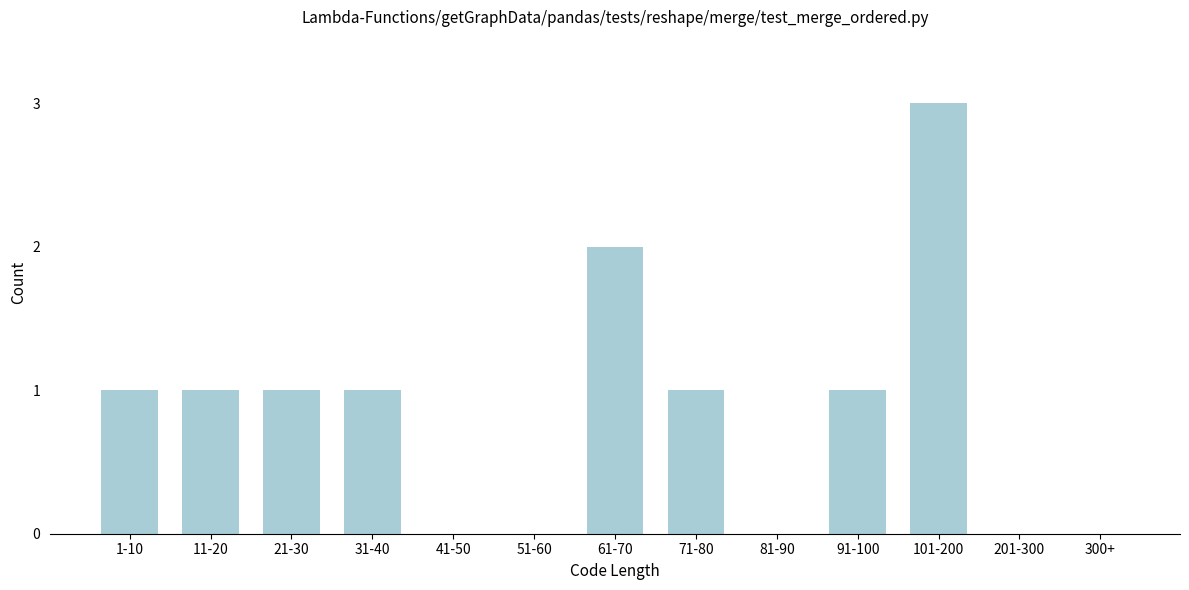

Reading left to right, list all the values displayed in this chart.

1-10=1	11-20=1	21-30=1	31-40=1	41-50=0	51-60=0	61-70=2	71-80=1	81-90=0	91-100=1	101-200=3	201-300=0	300+=0